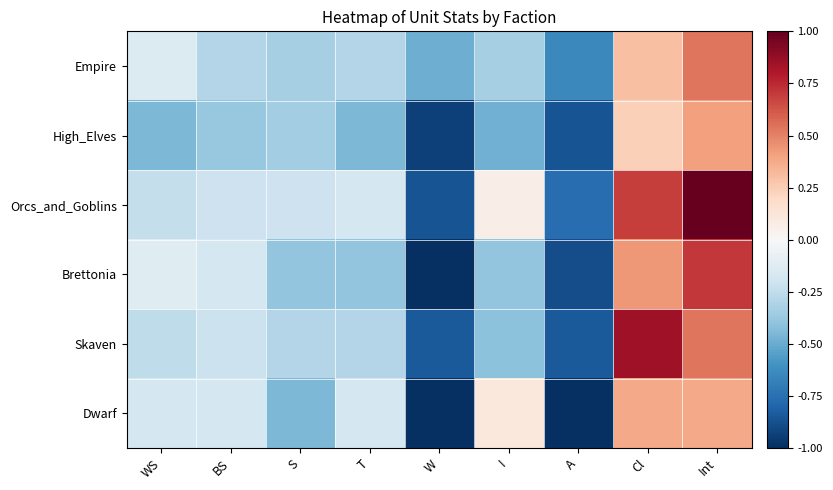

Which series has the largest total across all categories?

Orcs_and_Goblins